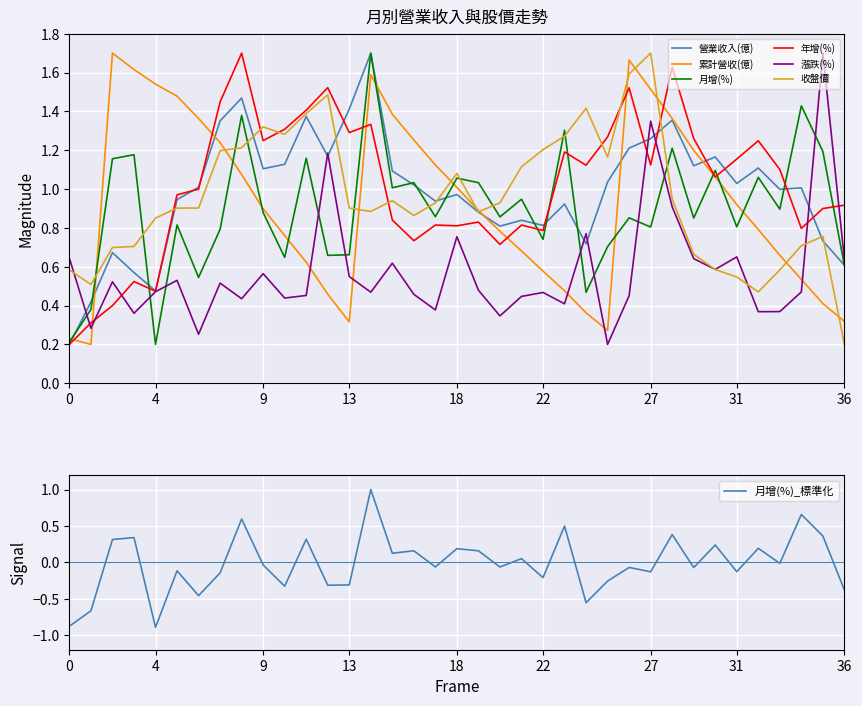

The 收盤價 series shows 1.6 at 13. True or false?

False